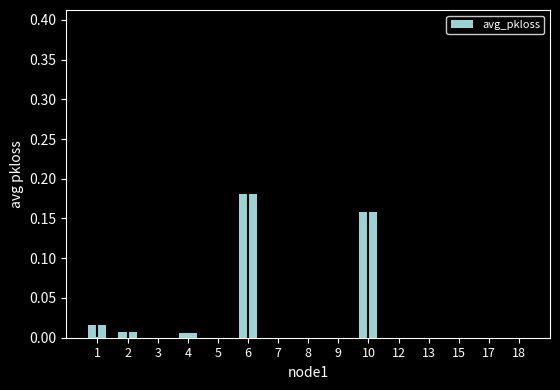

At which category does the chart reach its peak across all series?

6